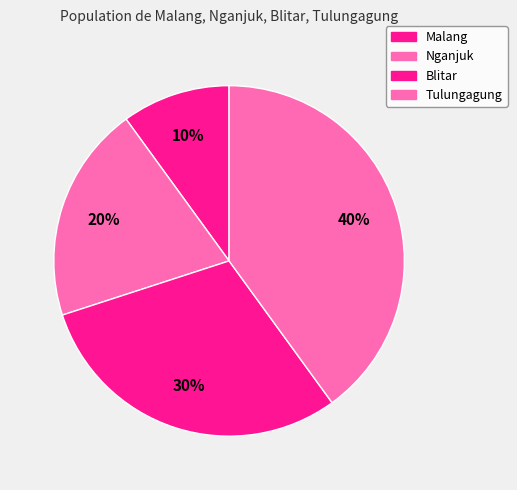

Rank the categories by value from lowest to highest.

Malang, Nganjuk, Blitar, Tulungagung